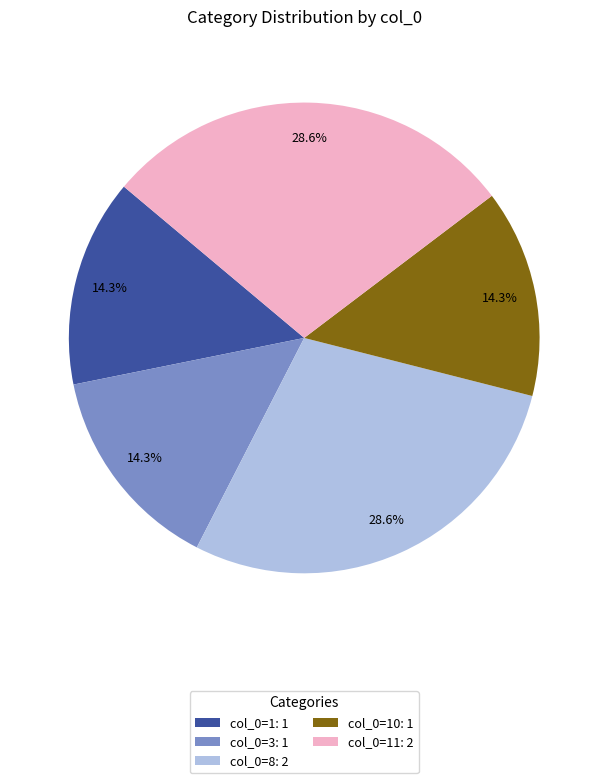

Count the number of slices in the pie.

5